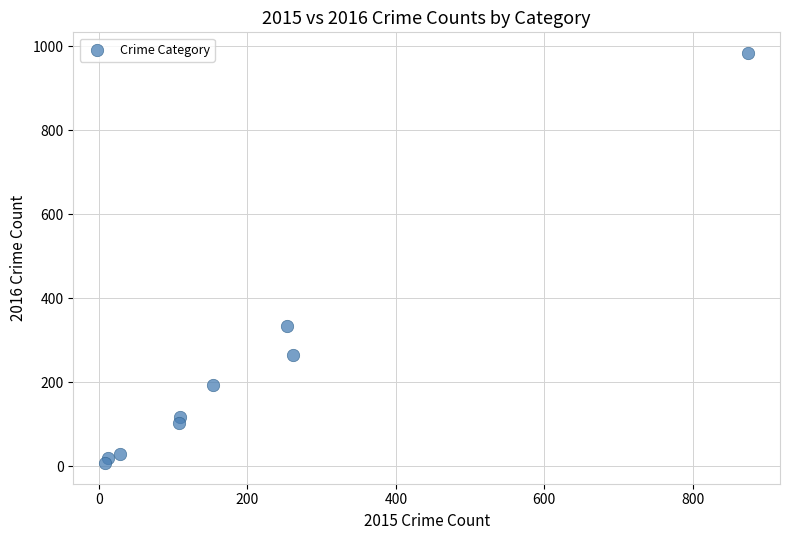

What Y value in the scatter plot is closest to 495?

333